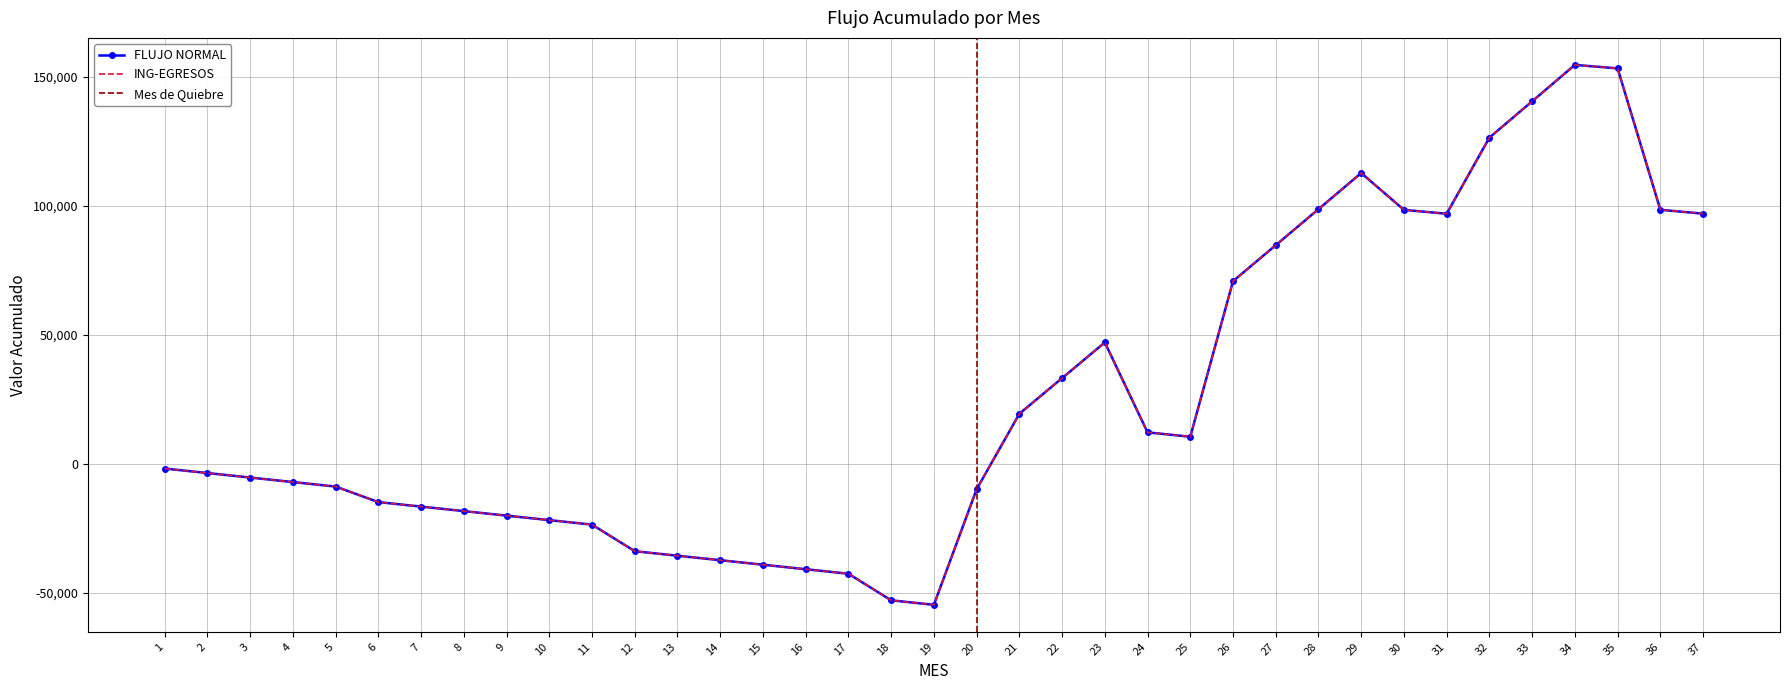

In FLUJO NORMAL, how many points are lower than both neighbors (excluding endpoints)?

3